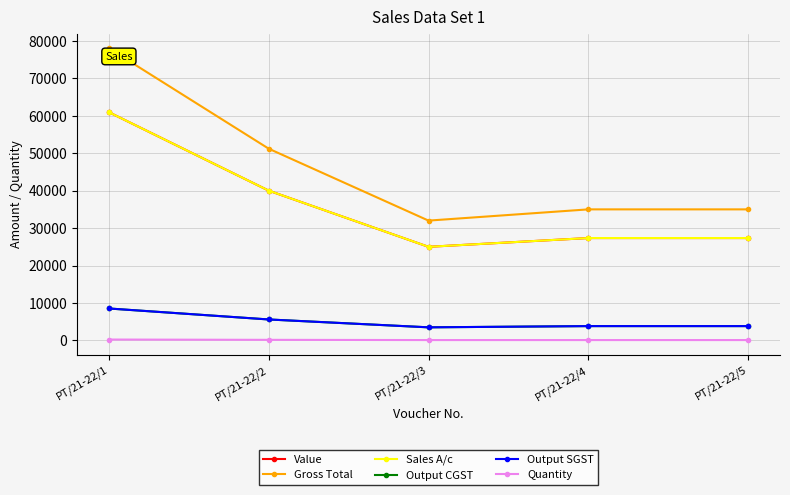

Which series has the widest spread of values?

Gross Total